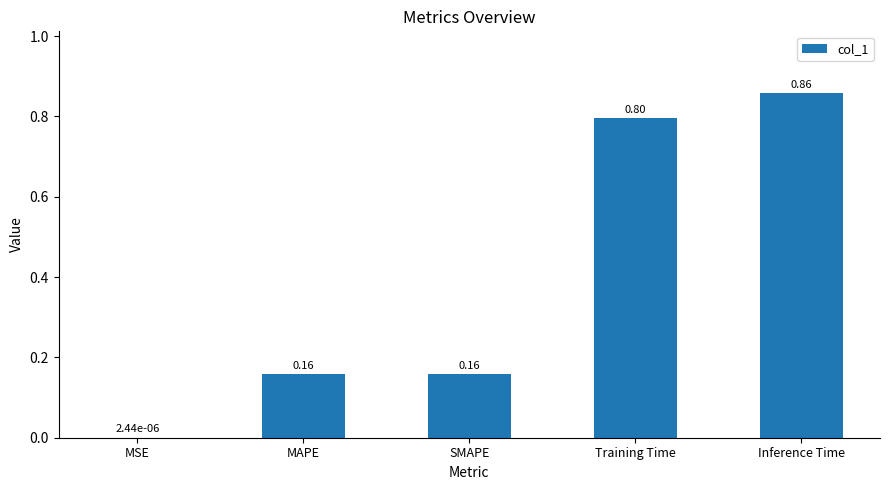

Are the bars horizontal?

No